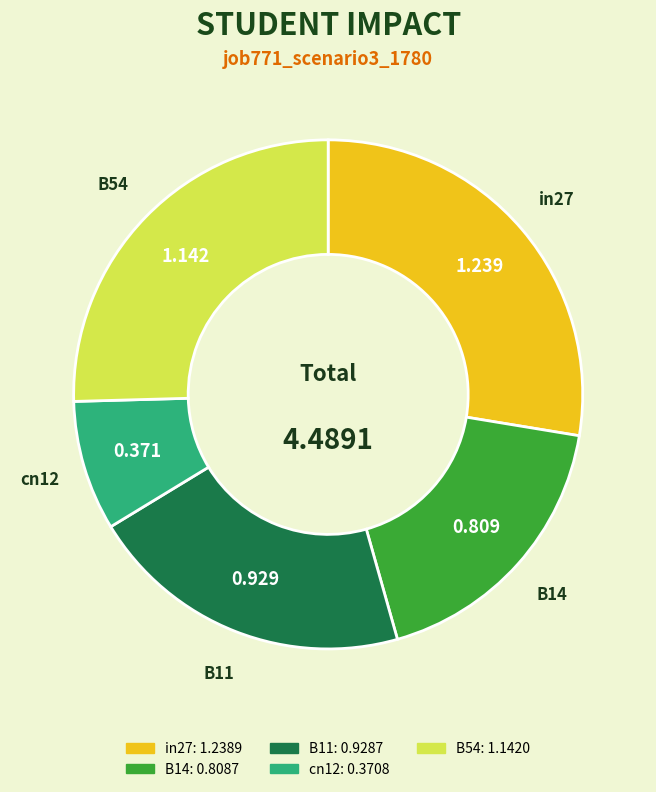

Which slice is the largest?

in27